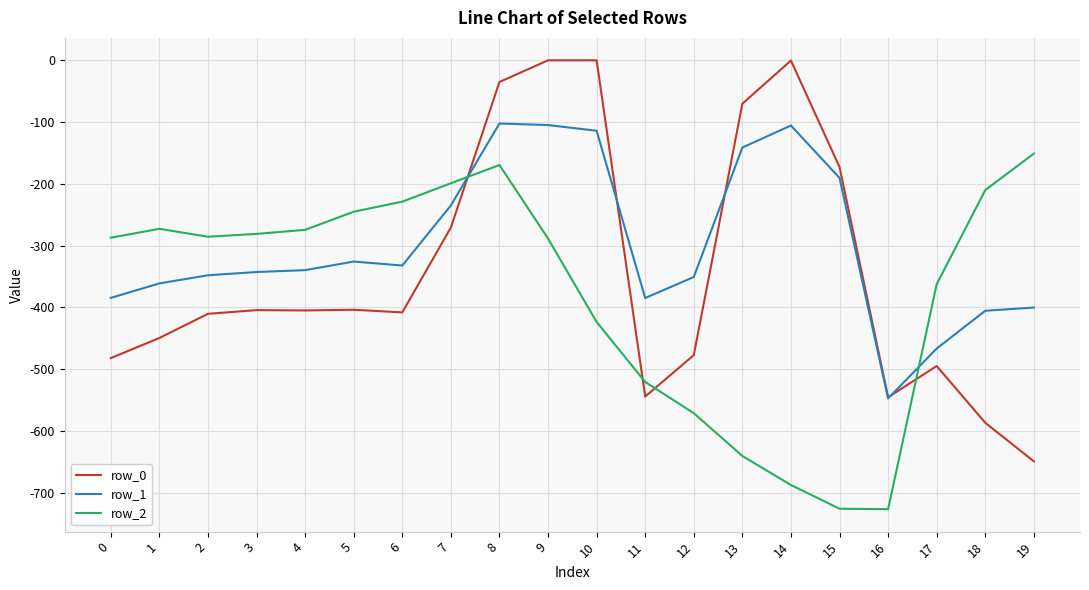

What is the minimum value shown in the chart?

-726.6